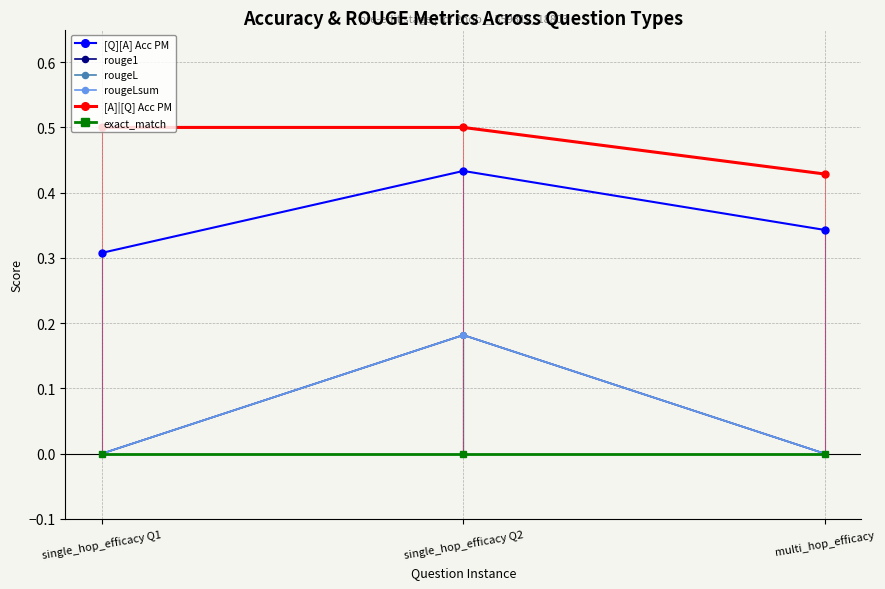

What is the average value of the rouge1 series?

0.1